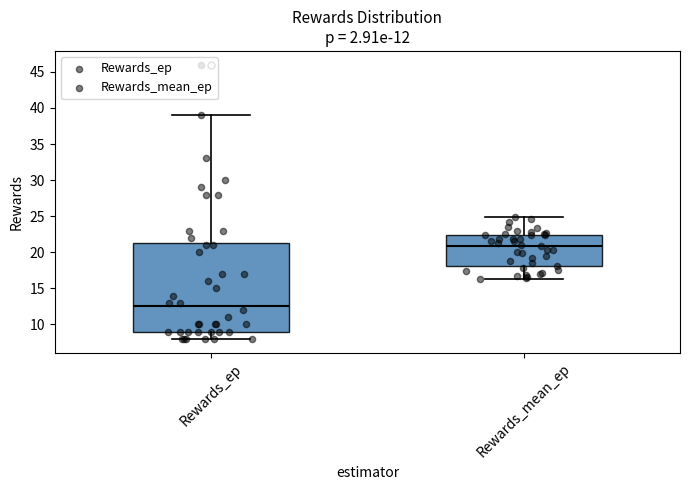

Which box is the tallest, from its lower edge to its upper edge?

Rewards_ep